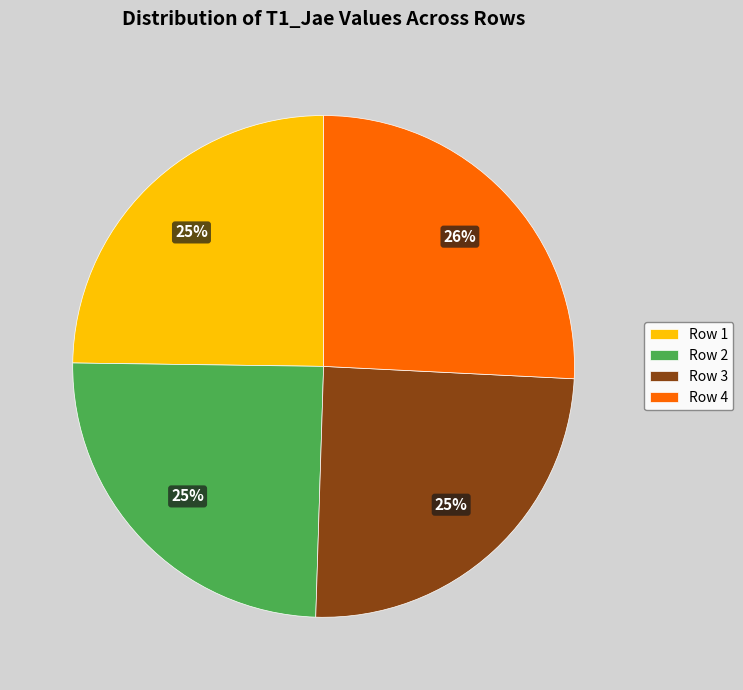

To the nearest percent, what is the difference between the largest and smallest slice percentages?

1%